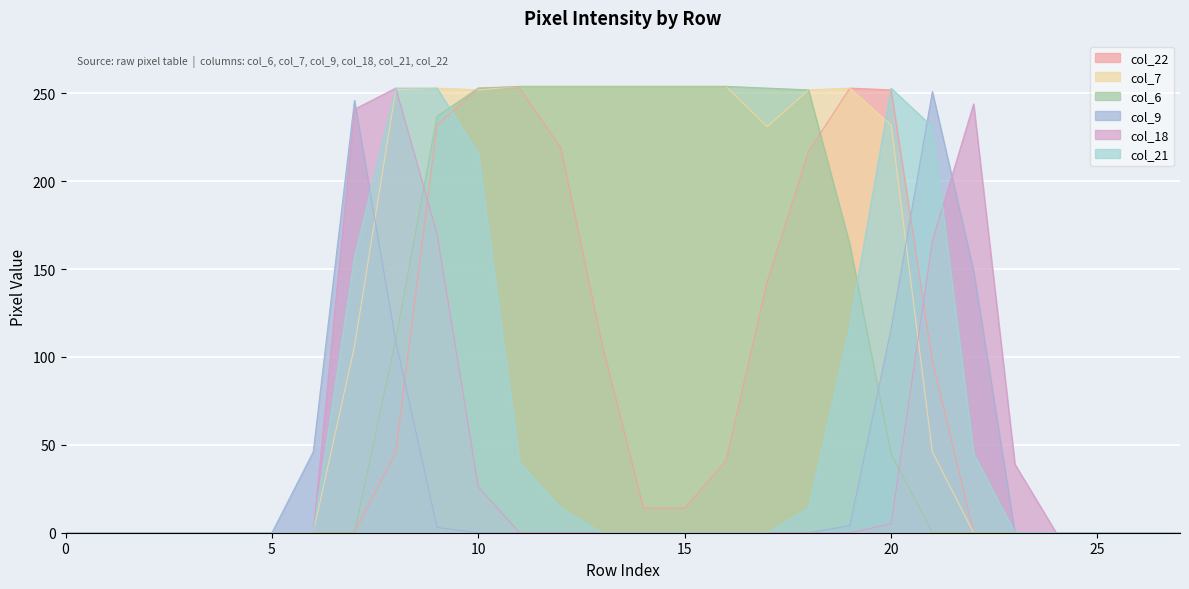

How many times do col_21 and col_7 cross each other?

1